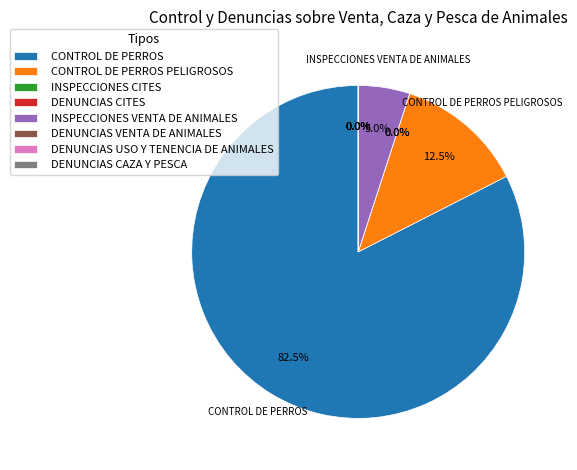

Do CONTROL DE PERROS and CONTROL DE PERROS PELIGROSOS together represent more than half of the pie?

Yes